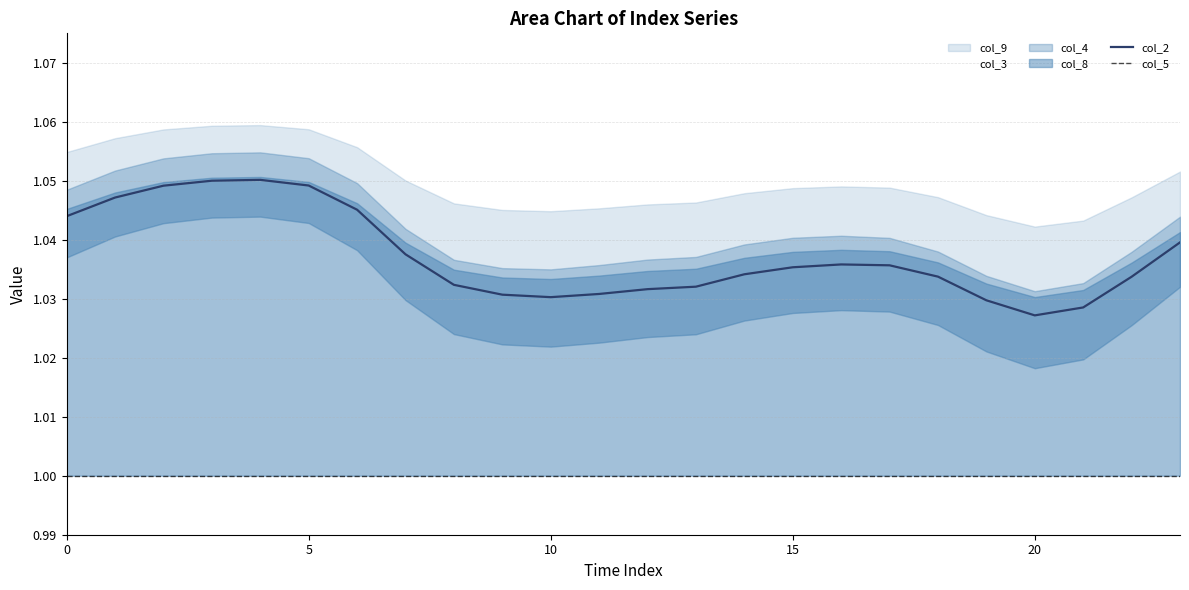

What is the value of the col_3 point at the 21st from the left?

1.0